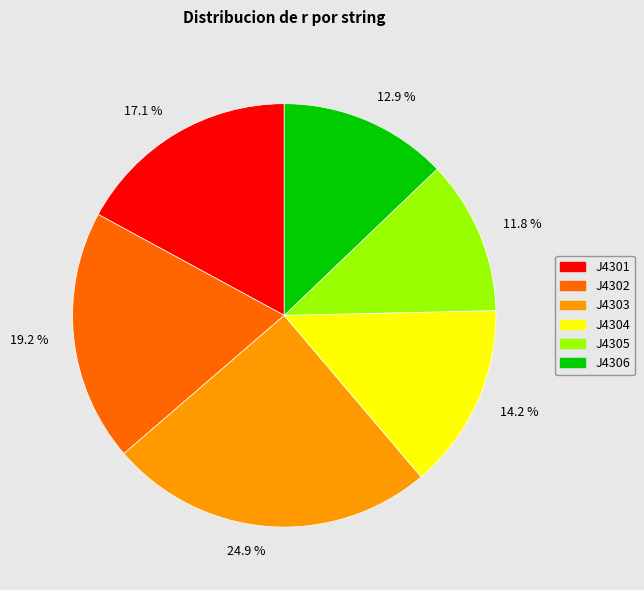

Which slice is the smallest?

J4305